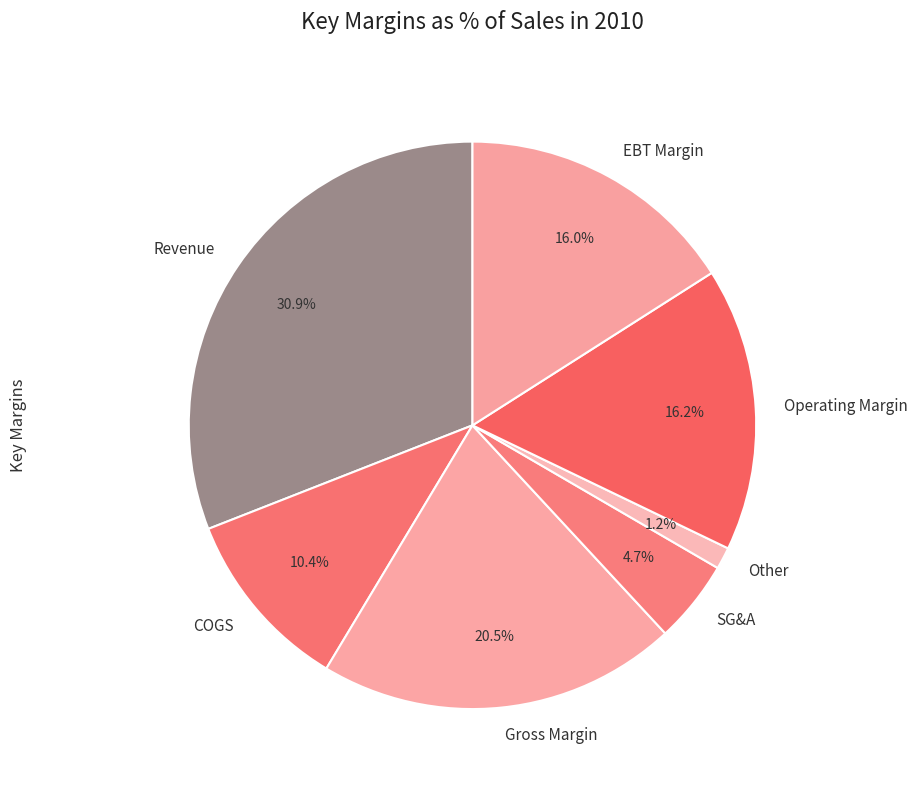

Combined, do Gross Margin and EBT Margin account for over 50%?

No